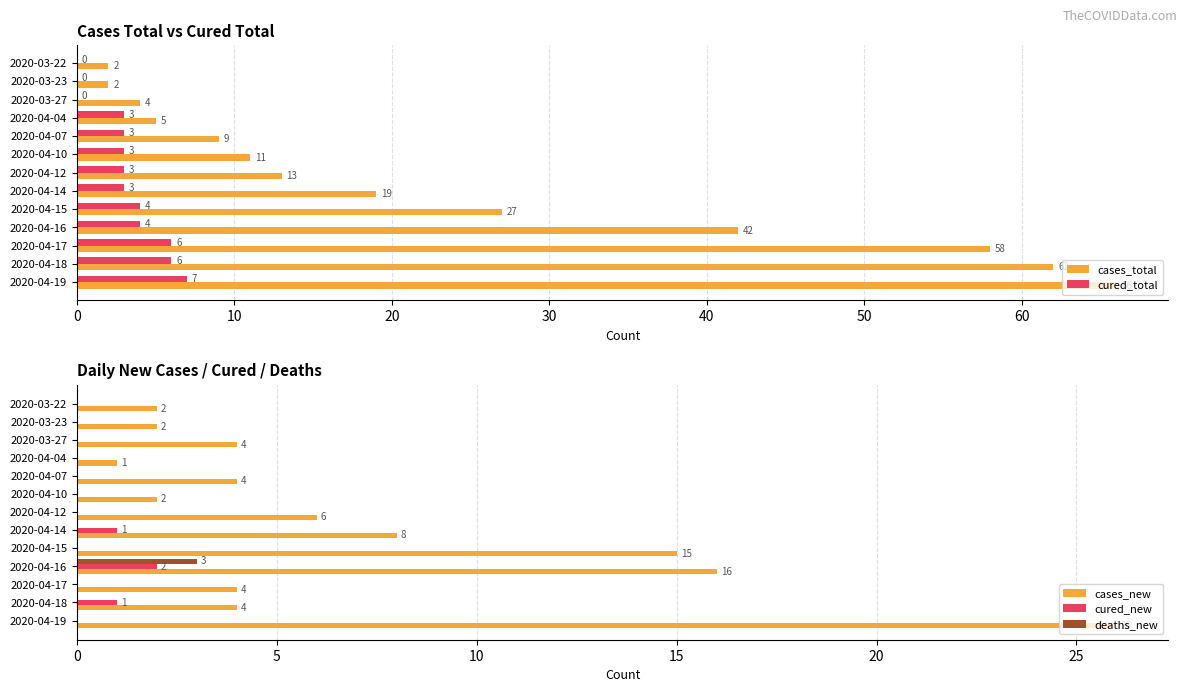

Which series has the largest total across all categories?

cases_total